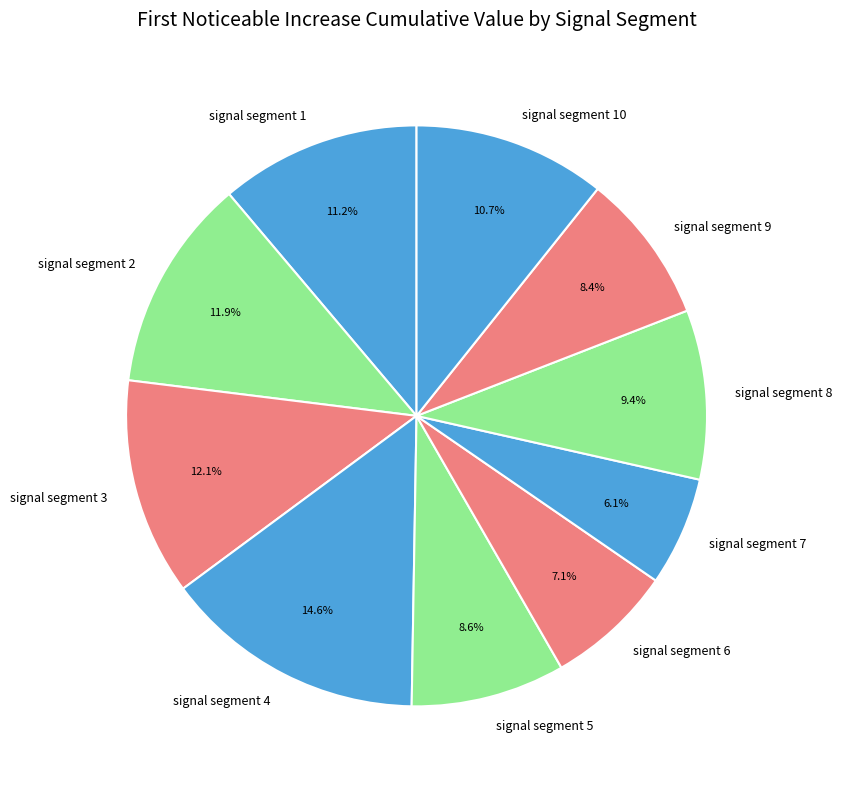

Count the number of slices in the pie.

10